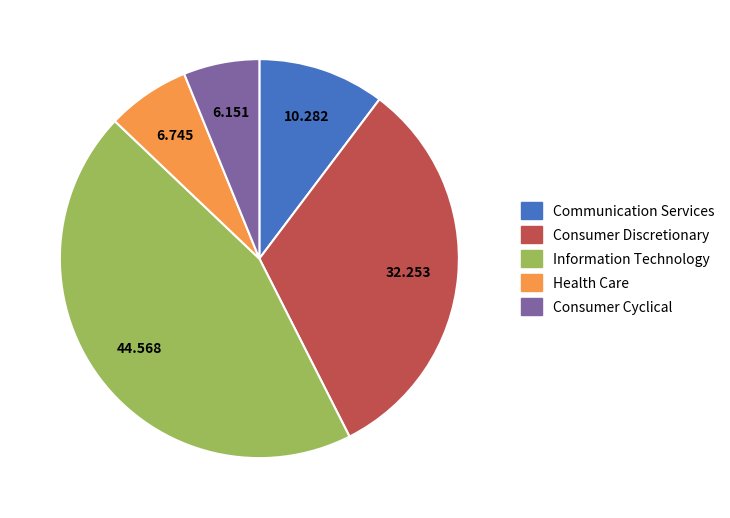

Do Consumer Cyclical and Communication Services together represent more than half of the pie?

No